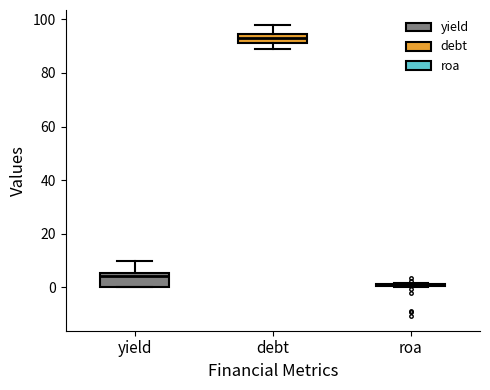

Reading left to right, transcribe this box plot: for each box, give where its median line is, the range the box spans, and where its two whiskers end, as read against the y-axis. The values are not printed on the chart, so give them approximately, as read against the axis.

yield: median 4, box 0 to 6, whiskers 0 to 10
debt: median 94 (inside the box), box 92 to 94, whiskers 88 to 98
roa: box collapsed to a line at 0, whiskers 0 to 2